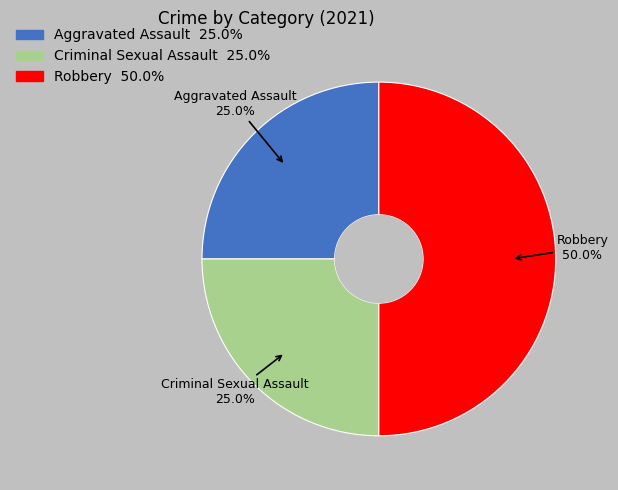

Count the number of slices in the pie.

3